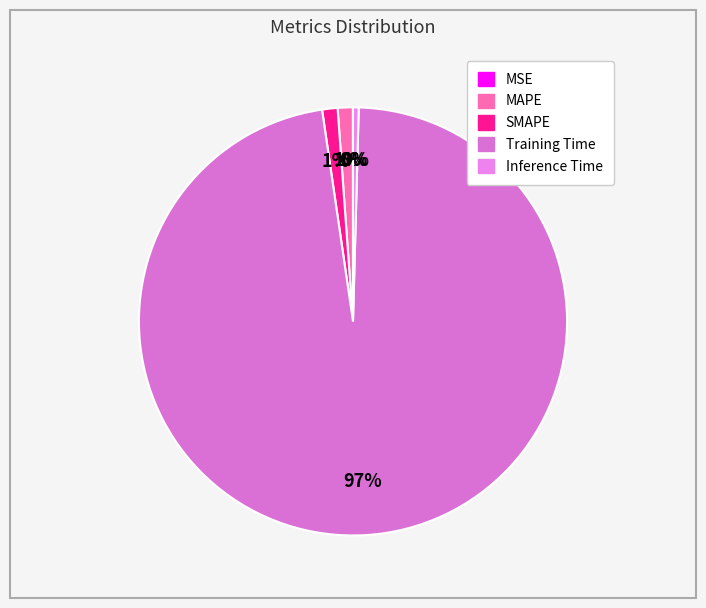

True or false: SMAPE accounts for 1% of the total.

True